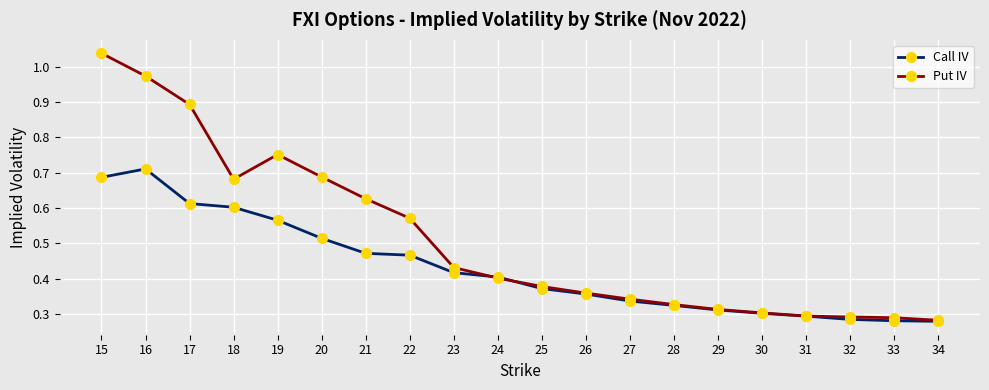

True or false: Call IV has more than 0 interior local peaks.

True